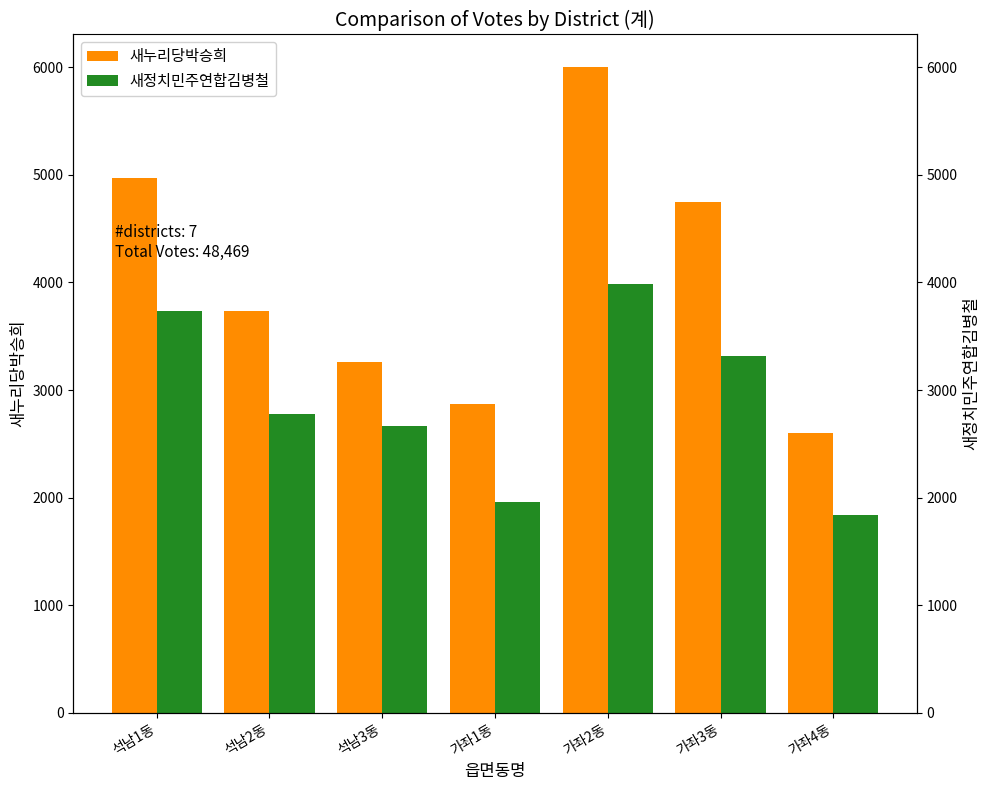

What is the label of the 1st bar from the left?

석남1동